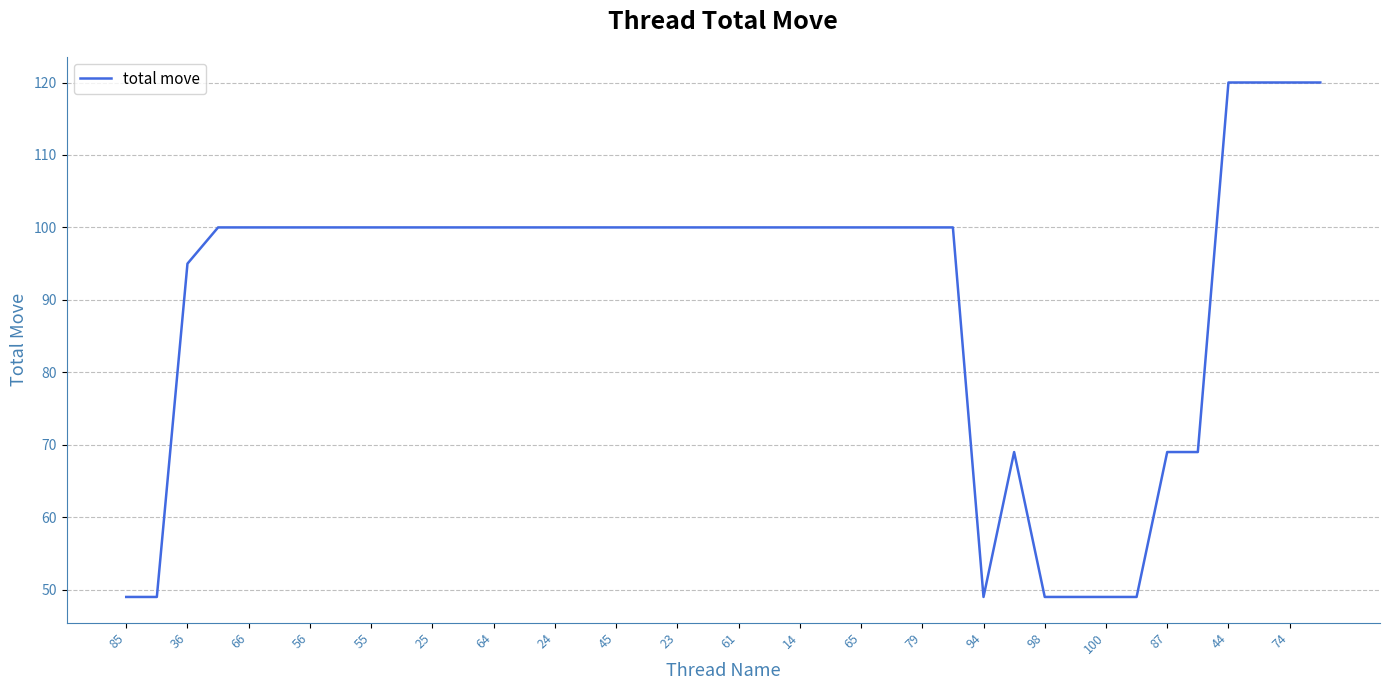

What is the difference between the maximum and minimum values?

71